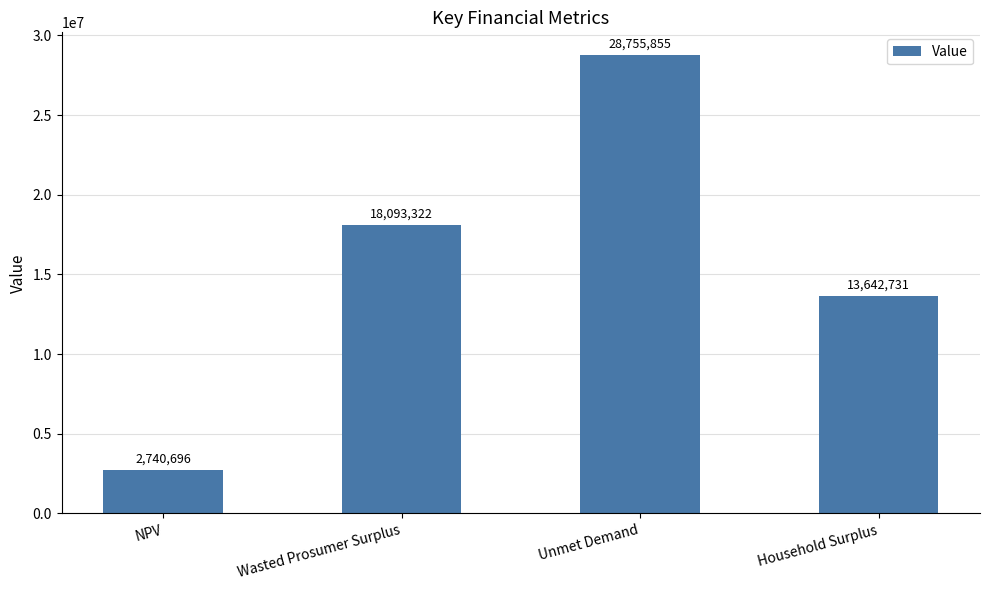

Which category has the lowest value across all series?

NPV